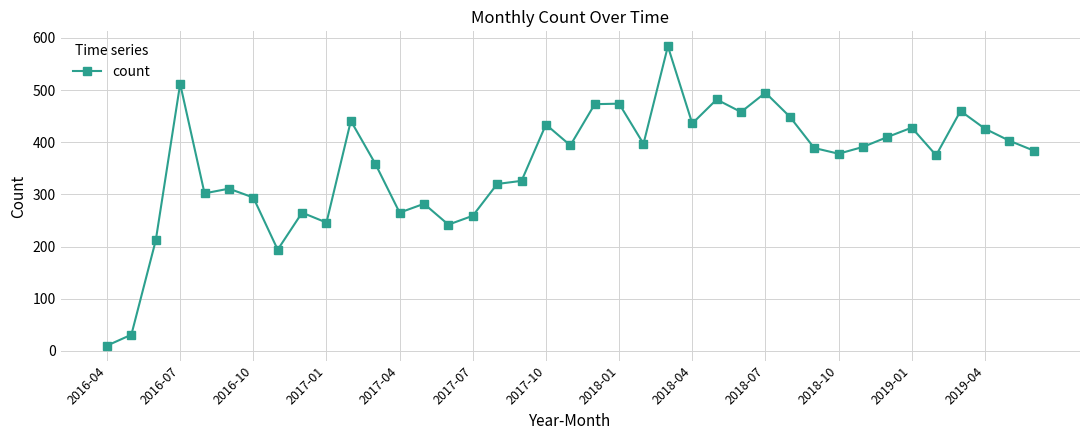

Count the number of categories in the chart.

39